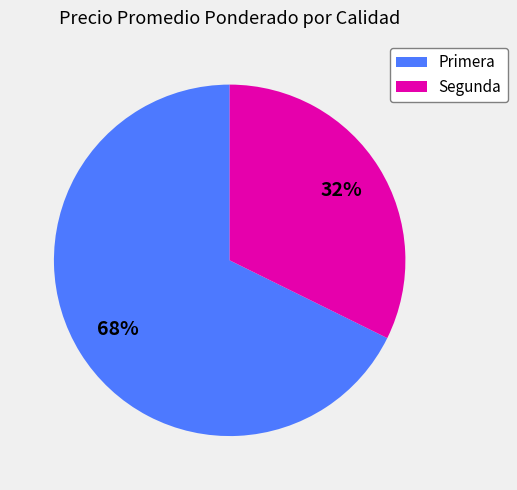

What is the ratio of the value at Primera to the value at Segunda?

2.1